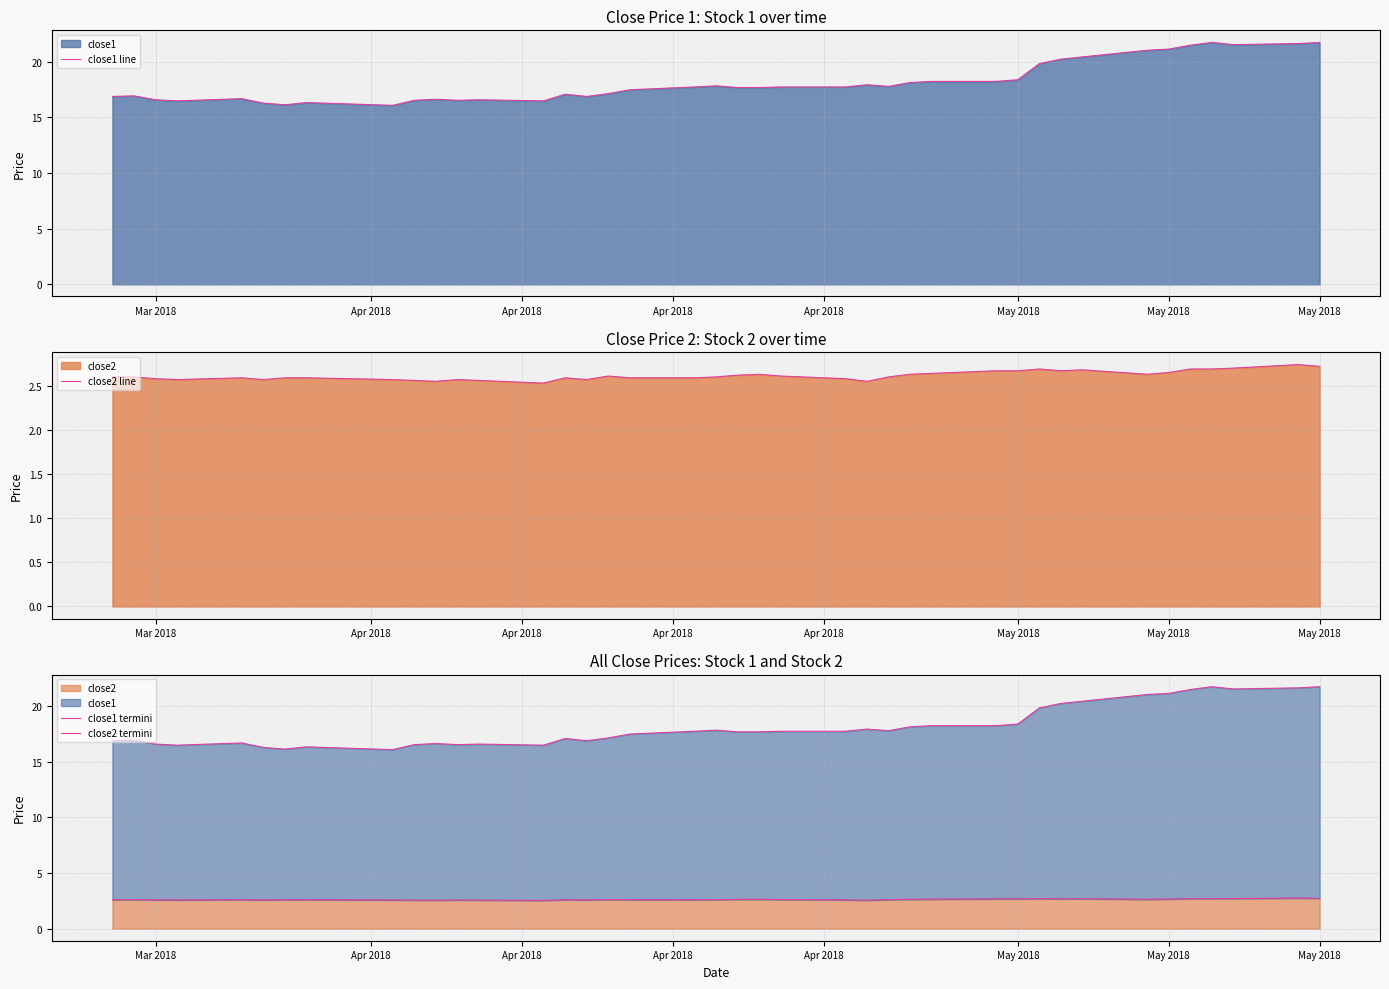

What is the lowest value of the close2 line series?

2.5